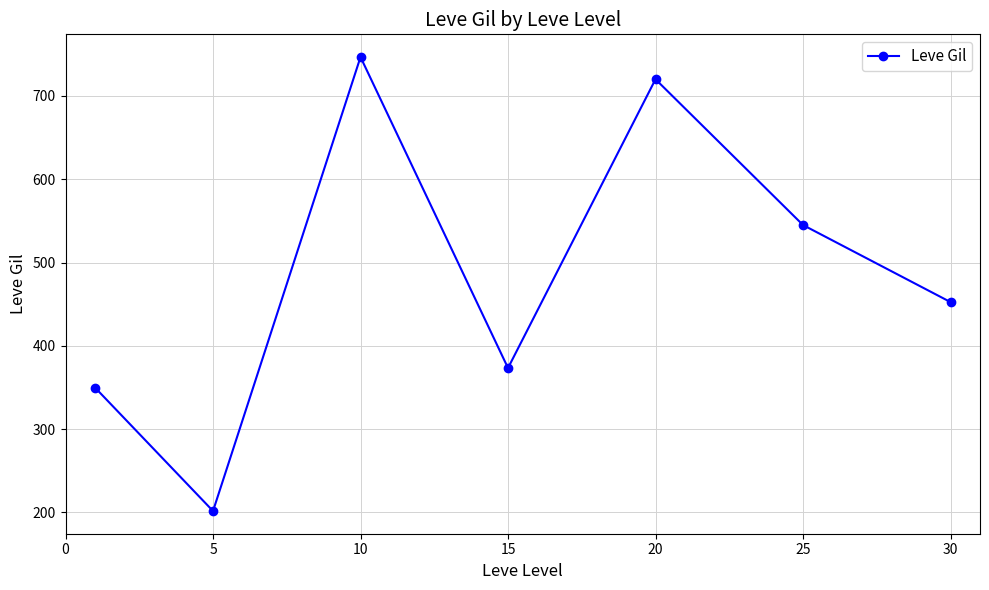

What is the average value?

484.1